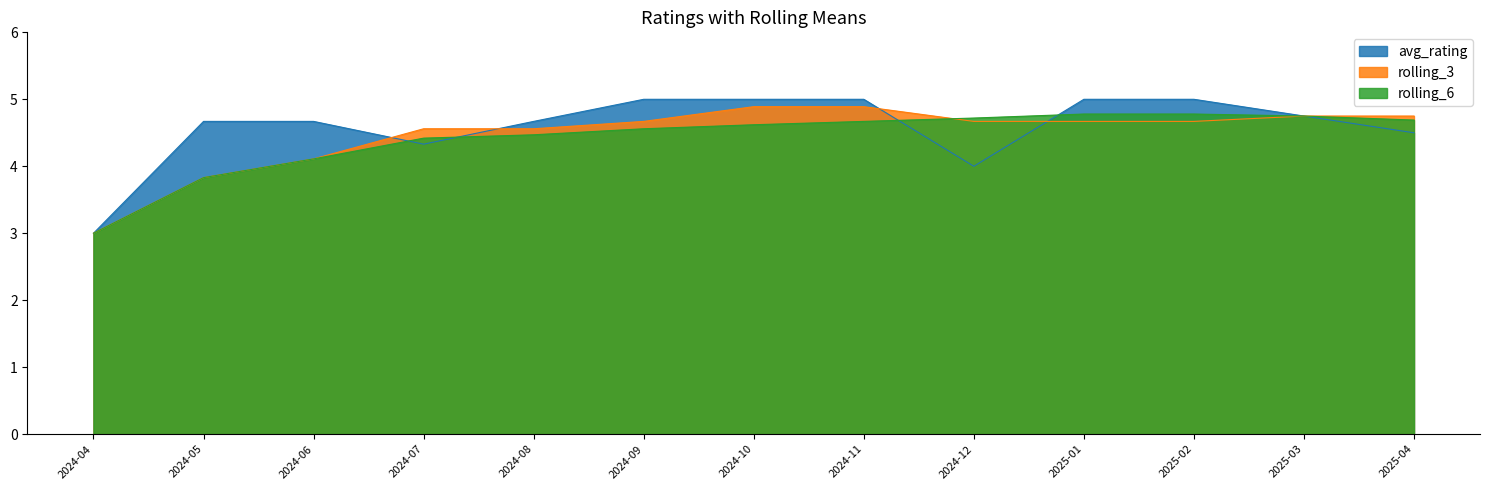

What position from the right is 2024-05?

12